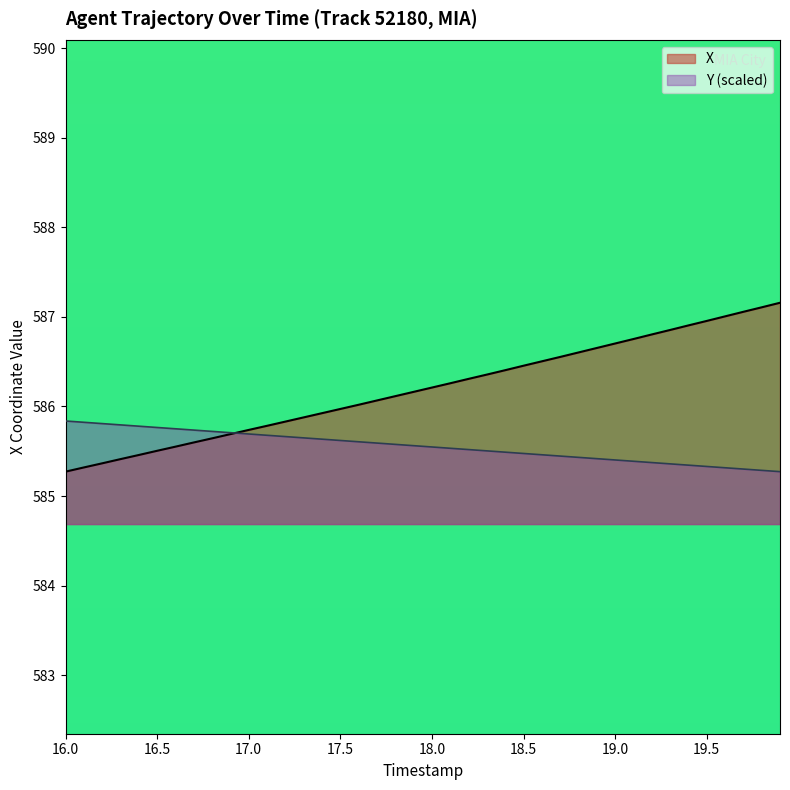

How many lines are shown in the chart?

2